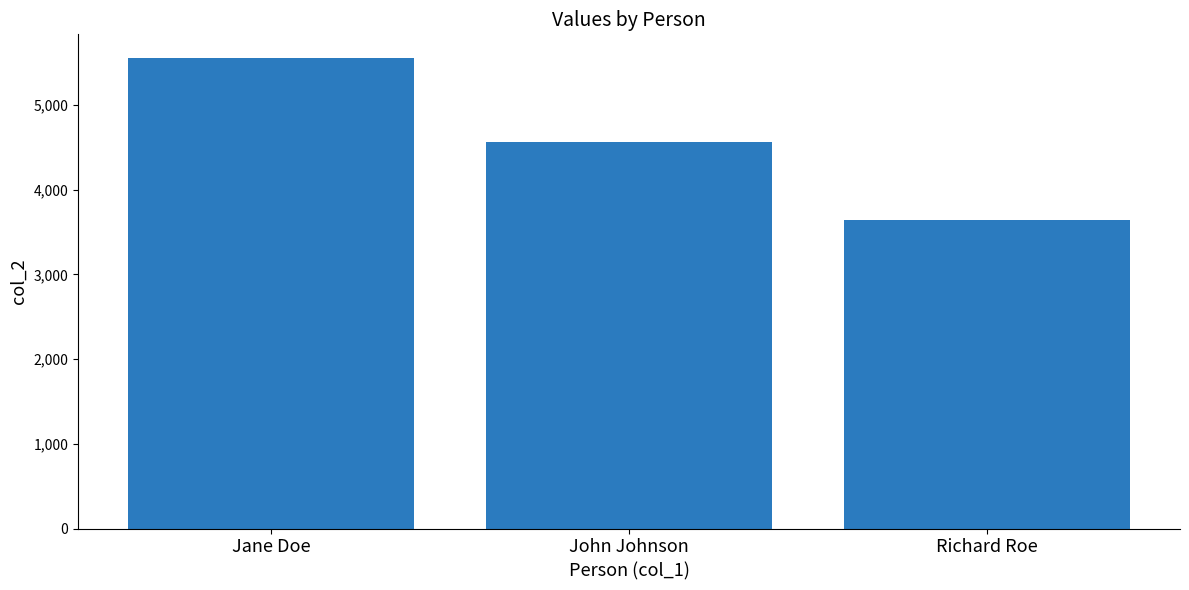

True or false: the data shows 9943 at Jane Doe.

False